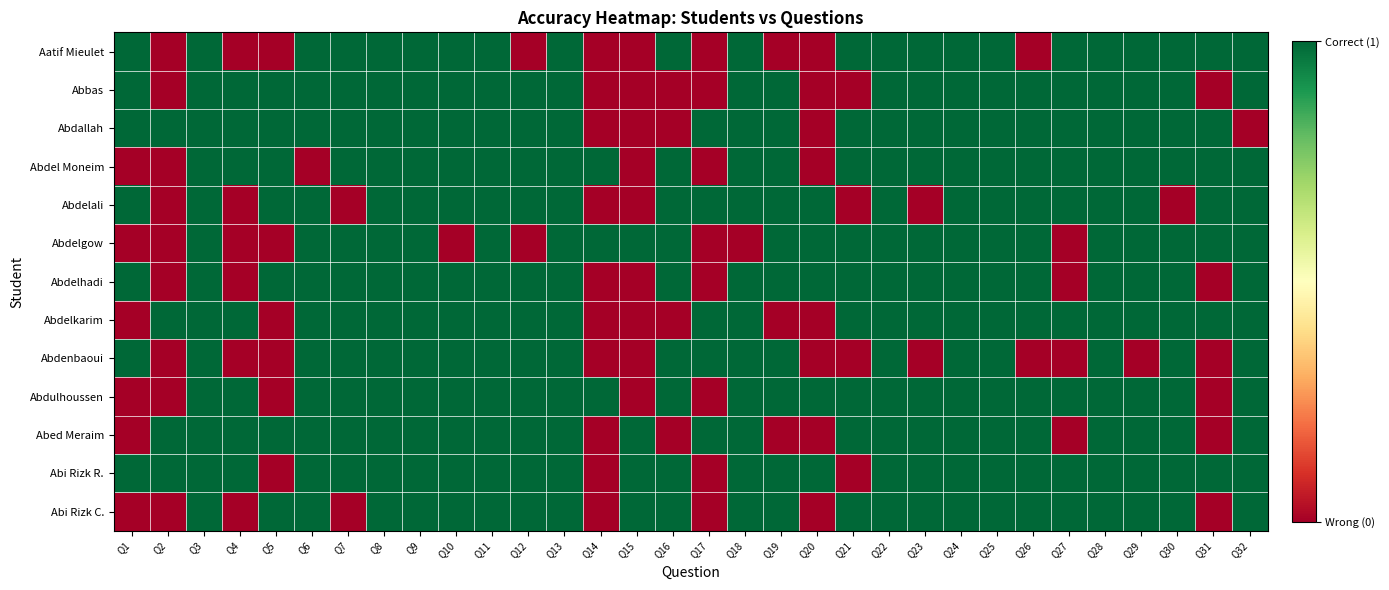

Which series changed the most between Q5 and Q27?

Aatif Mieulet